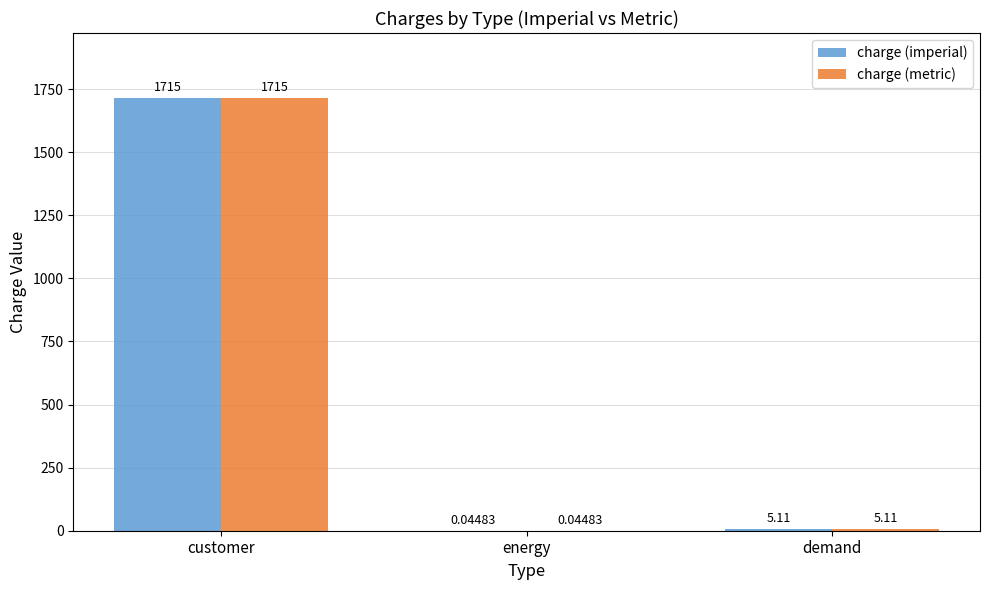

How many categories are shown in the chart?

3